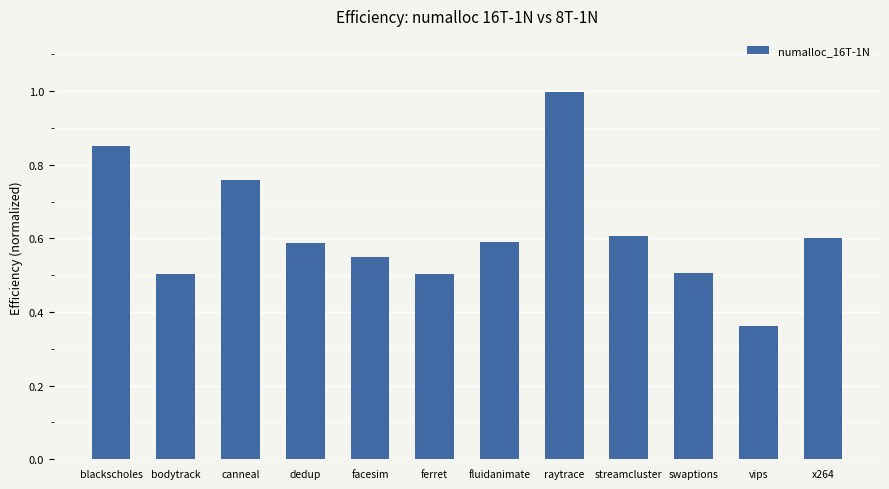

Where is the data nearest to the value 0?

vips